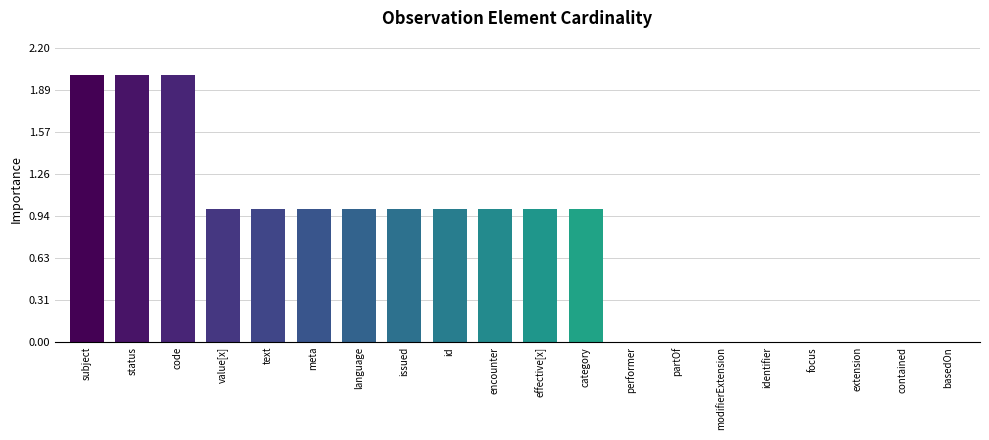

What is the maximum value shown in the chart?

2